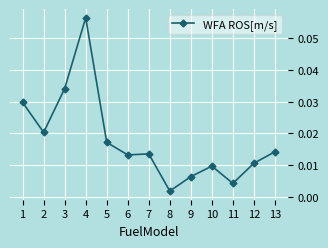

Which category has the lowest value across all series?

8